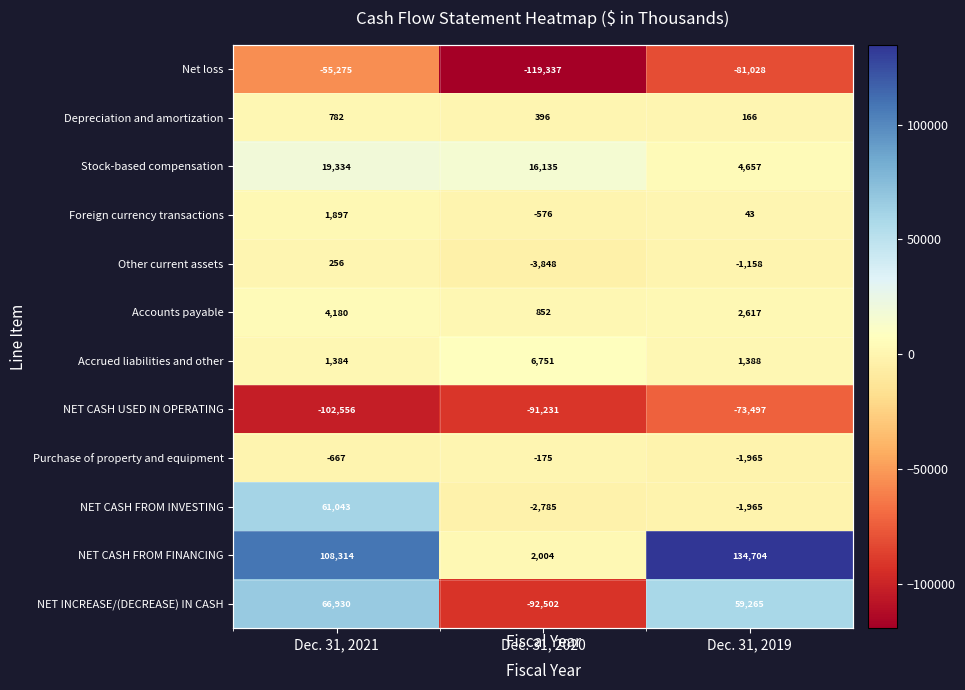

What is the highest value of the NET CASH FROM FINANCING series?

134704